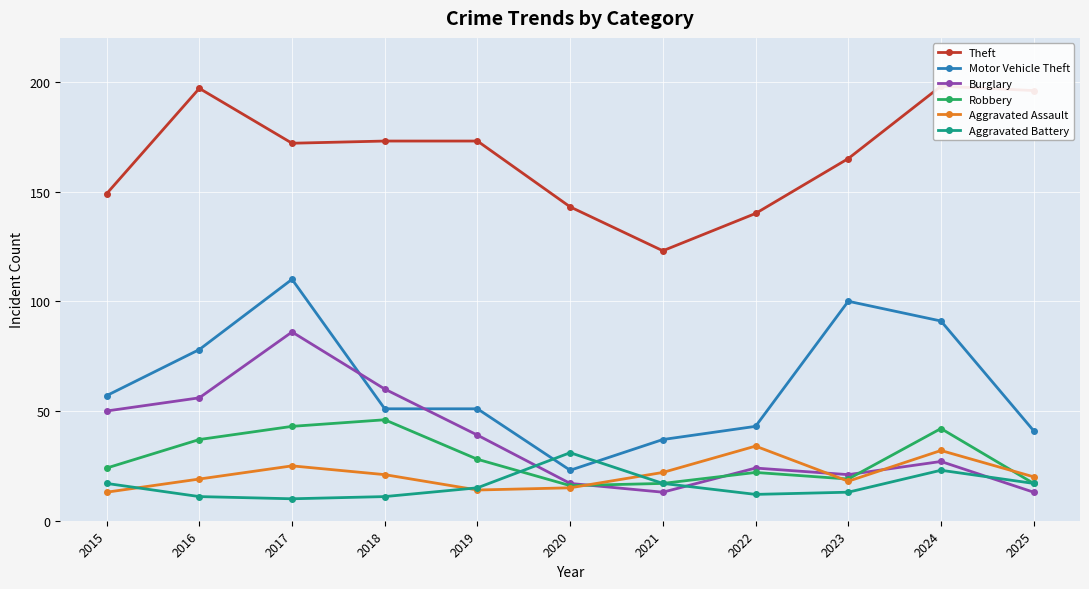

Reading right to left, what are all the values shown in this chart?

Theft: 2025=196	2024=198	2023=165	2022=140	2021=123	2020=143	2019=173	2018=173	2017=172	2016=197	2015=149
Motor Vehicle Theft: 2025=41	2024=91	2023=100	2022=43	2021=37	2020=23	2019=51	2018=51	2017=110	2016=78	2015=57
Burglary: 2025=13	2024=27	2023=21	2022=24	2021=13	2020=17	2019=39	2018=60	2017=86	2016=56	2015=50
Robbery: 2025=17	2024=42	2023=19	2022=22	2021=17	2020=16	2019=28	2018=46	2017=43	2016=37	2015=24
Aggravated Assault: 2025=20	2024=32	2023=18	2022=34	2021=22	2020=15	2019=14	2018=21	2017=25	2016=19	2015=13
Aggravated Battery: 2025=17	2024=23	2023=13	2022=12	2021=17	2020=31	2019=15	2018=11	2017=10	2016=11	2015=17